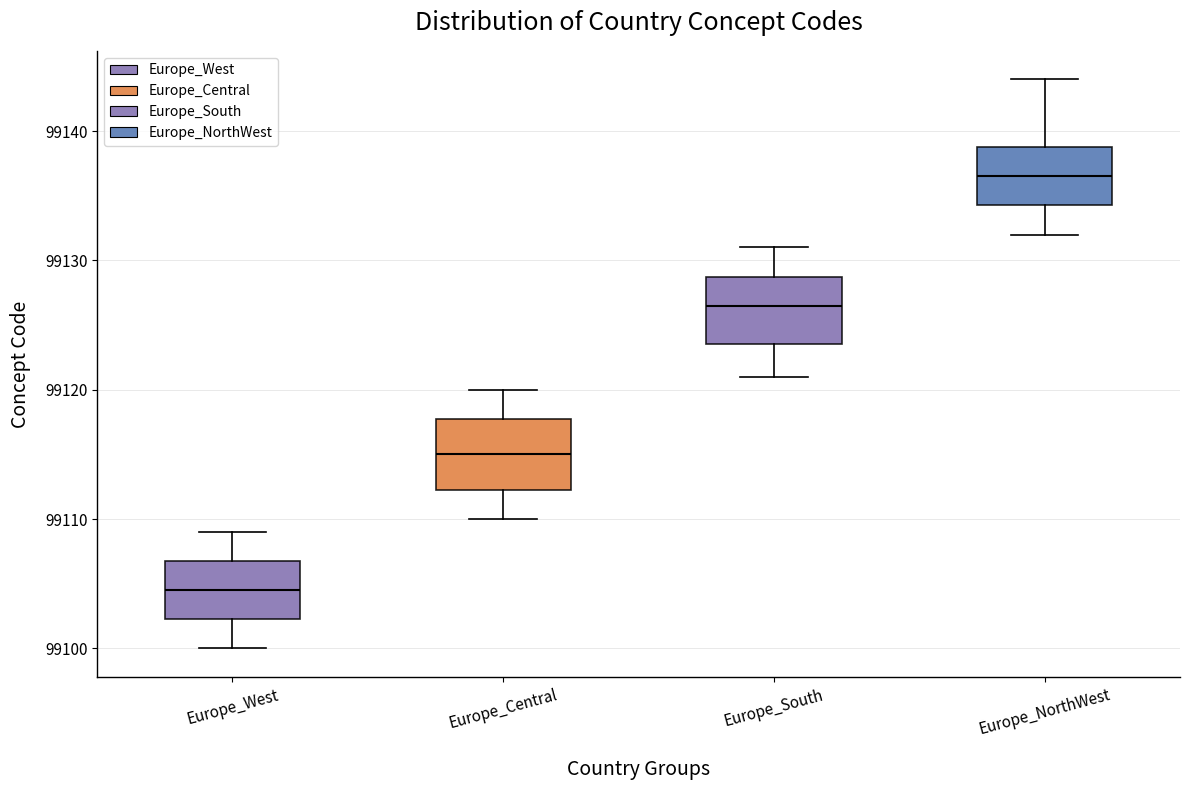

Which box's median line is the highest?

Europe_NorthWest